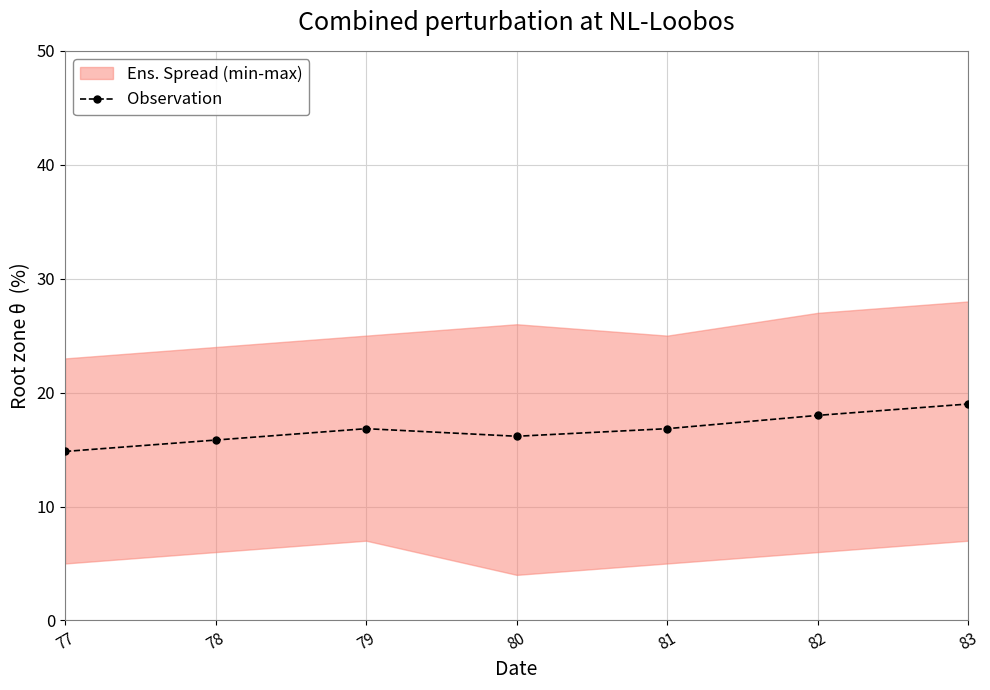

Is this an area chart (filled region under the line)?

No